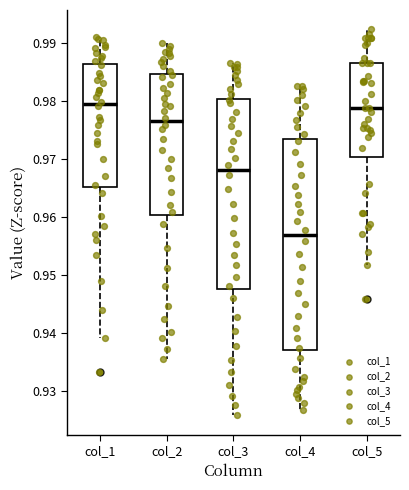

Which box has the lowest median line?

col_4